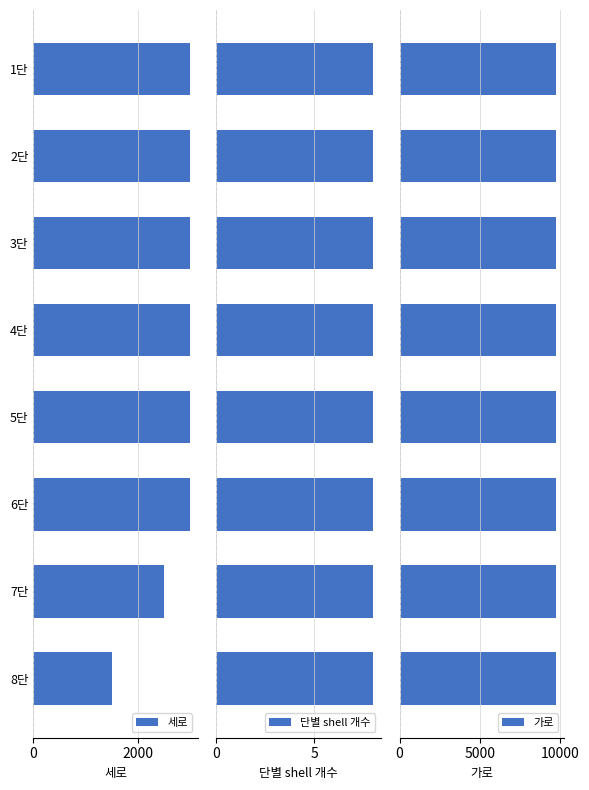

The value of 세로 at 5단 is 1635. True or false?

False